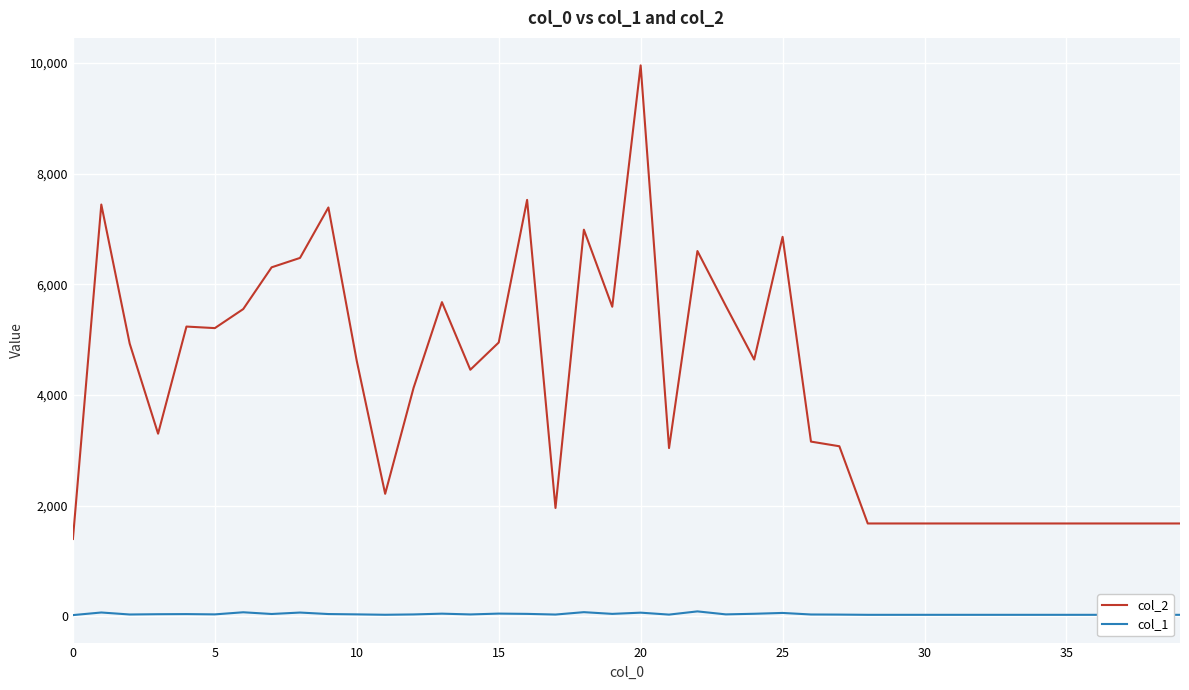

What are all the series names shown in the legend?

col_2, col_1